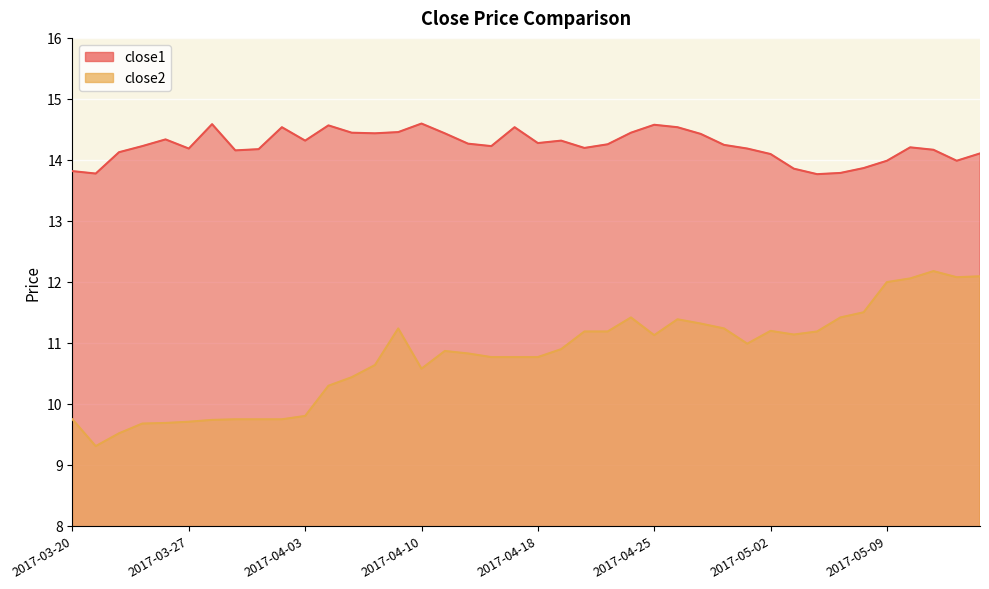

How many lines are shown in the chart?

2